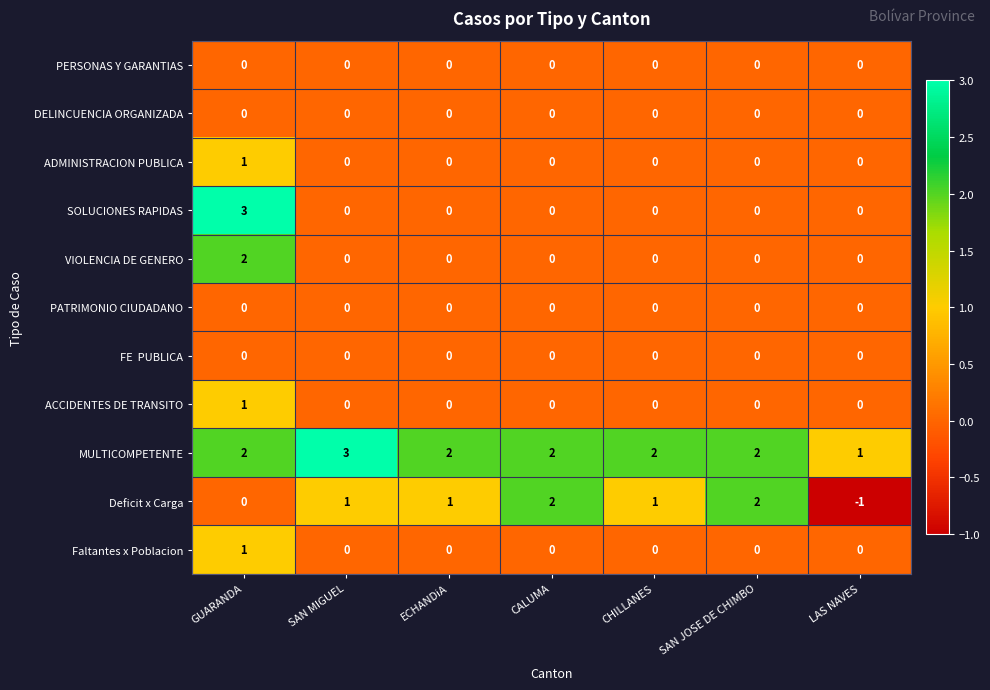

What is the minimum value shown in the chart?

-1